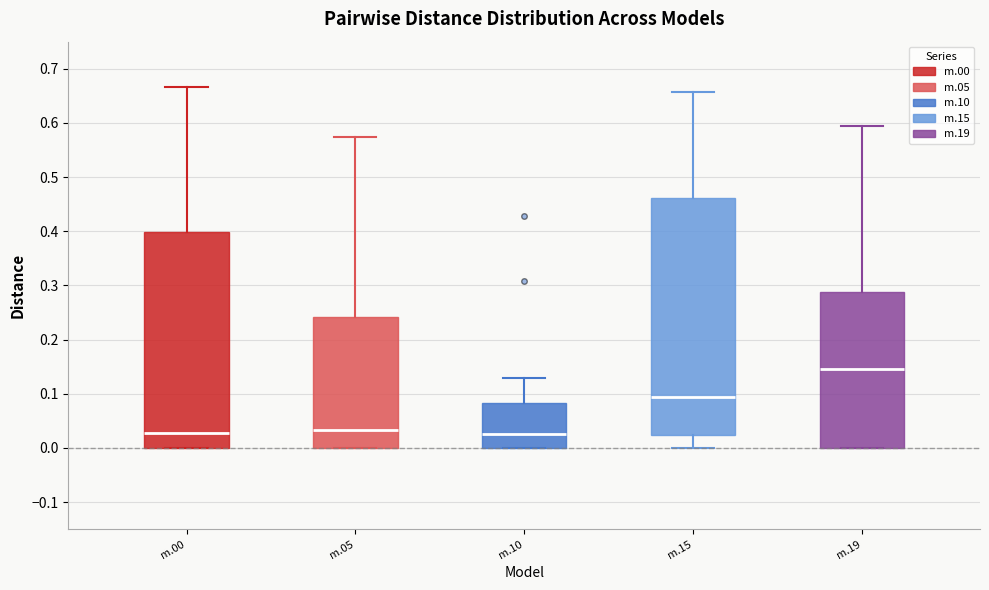

Where is the upper edge of the box for m.10 on the y-axis? The values are not printed on the chart, so give them approximately, as read against the axis.

0.08